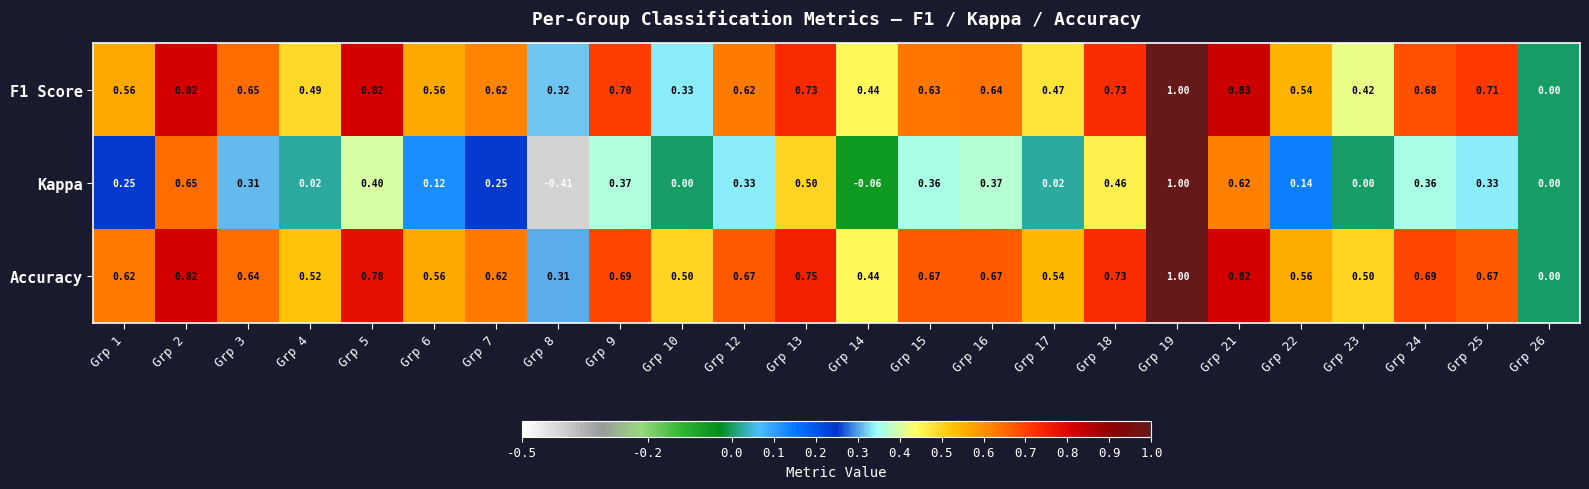

Which series has the largest total across all categories?

Accuracy